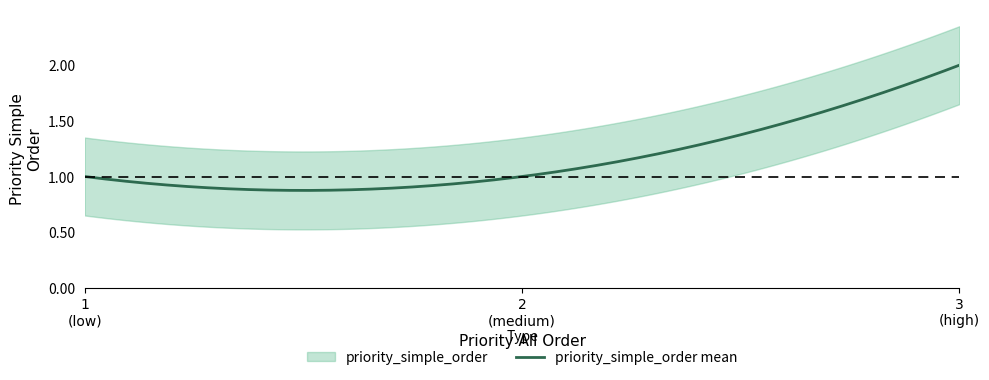

The priority_all_order series shows 2 at 1. True or false?

False